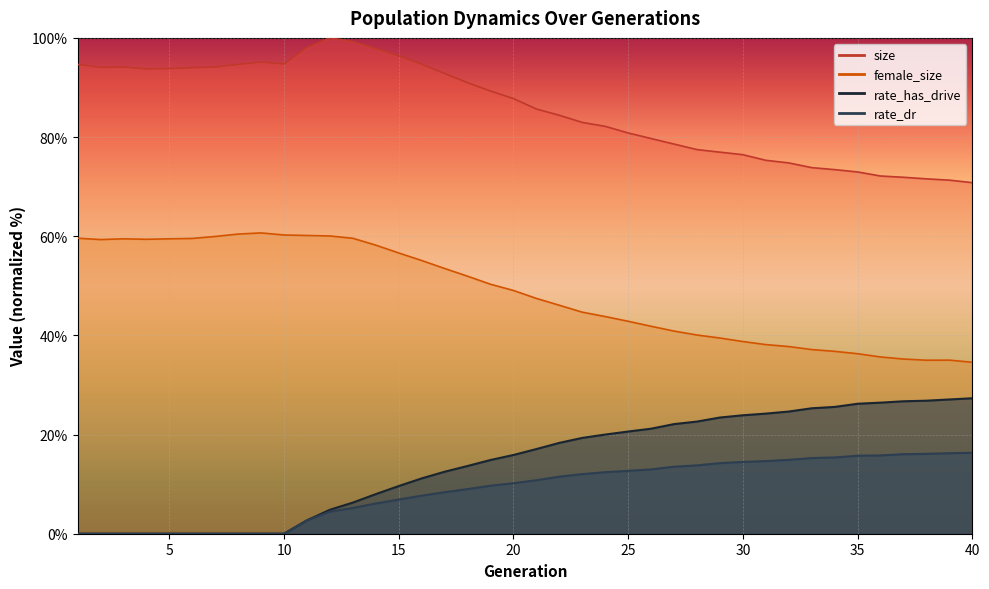

True or false: size and female_size cross at least once.

False